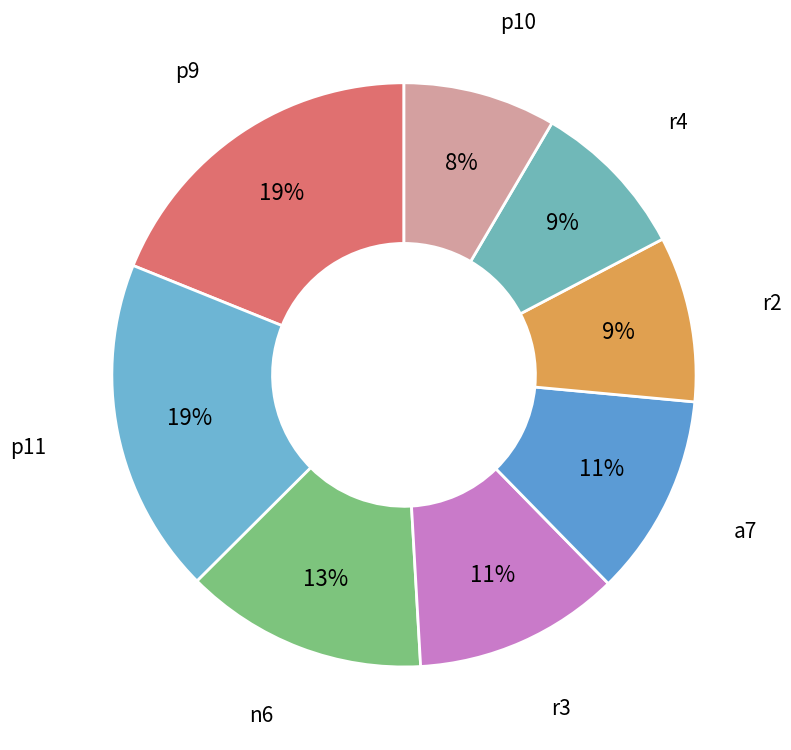

How many segments does this pie chart have?

8